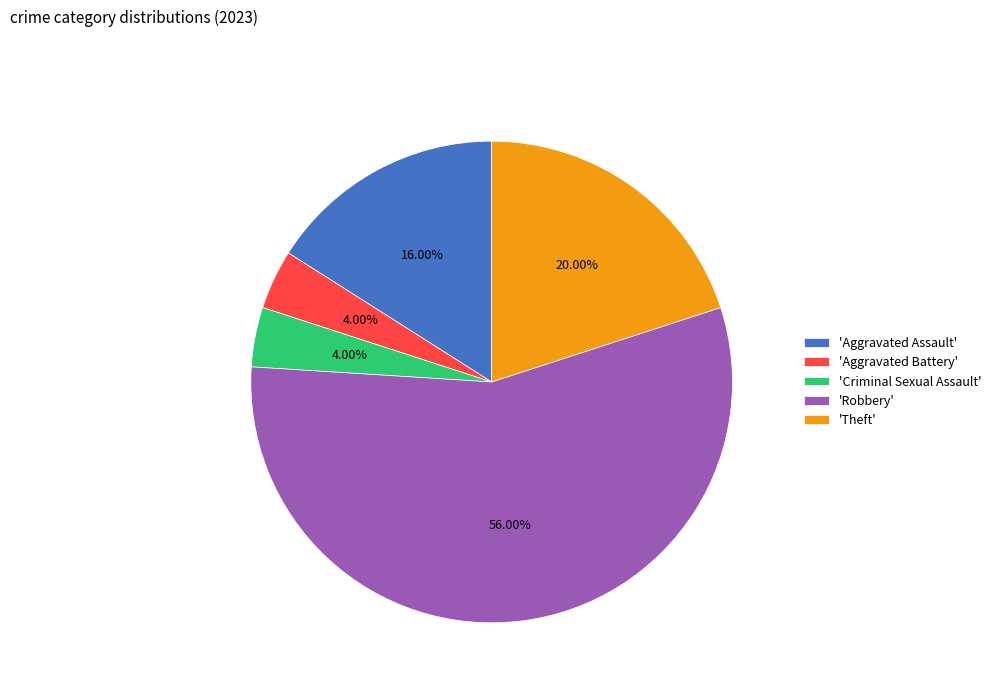

Approximately how many times larger is the value at 'Criminal Sexual Assault' compared to 'Aggravated Battery'?

1.0